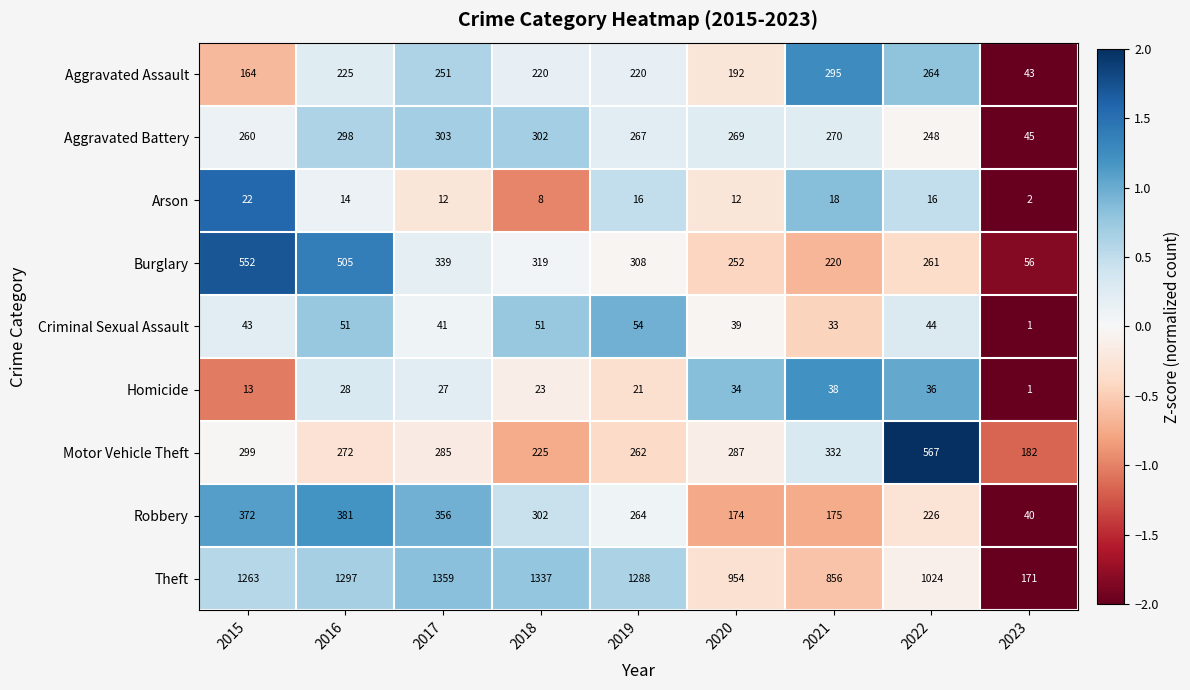

At which label is Burglary closest to 304?

2019